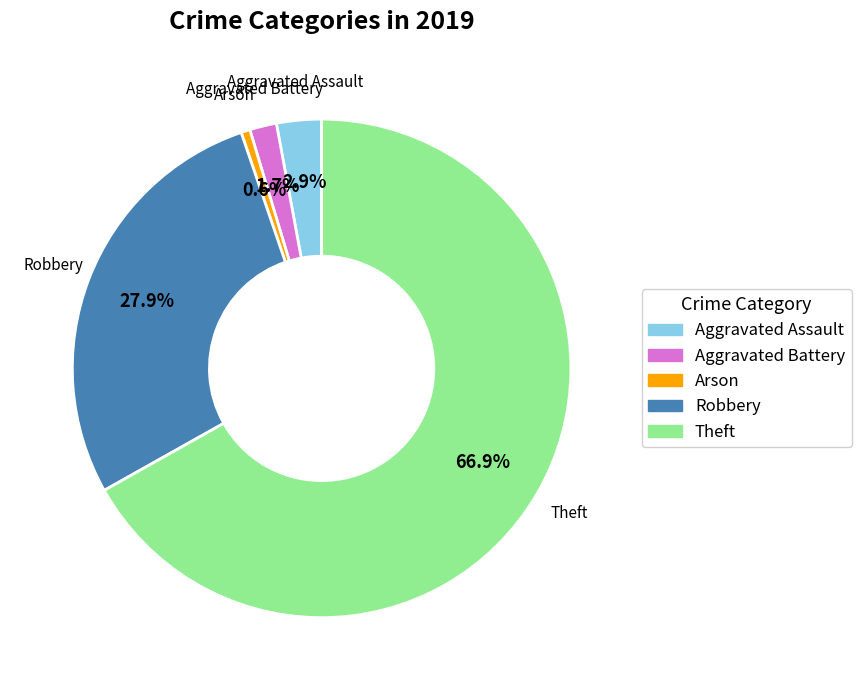

To the nearest percent, what is the average slice percentage?

20%